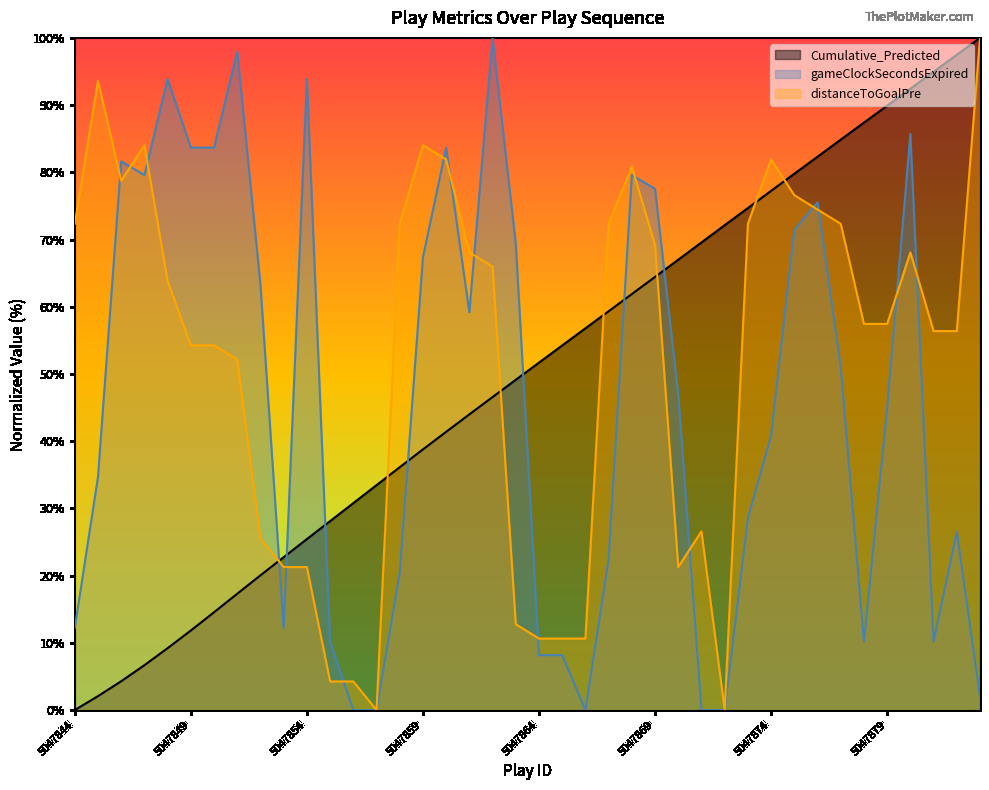

The value of gameClockSecondsExpired at 5047849 is 83.7. True or false?

True